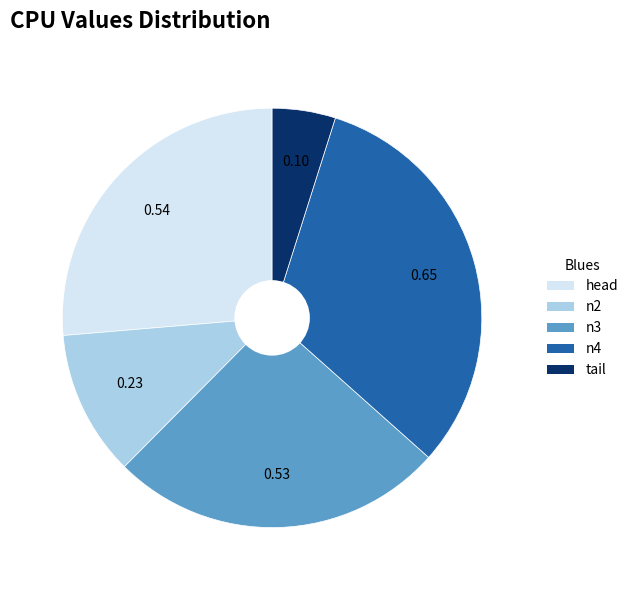

Count the number of slices in the pie.

5